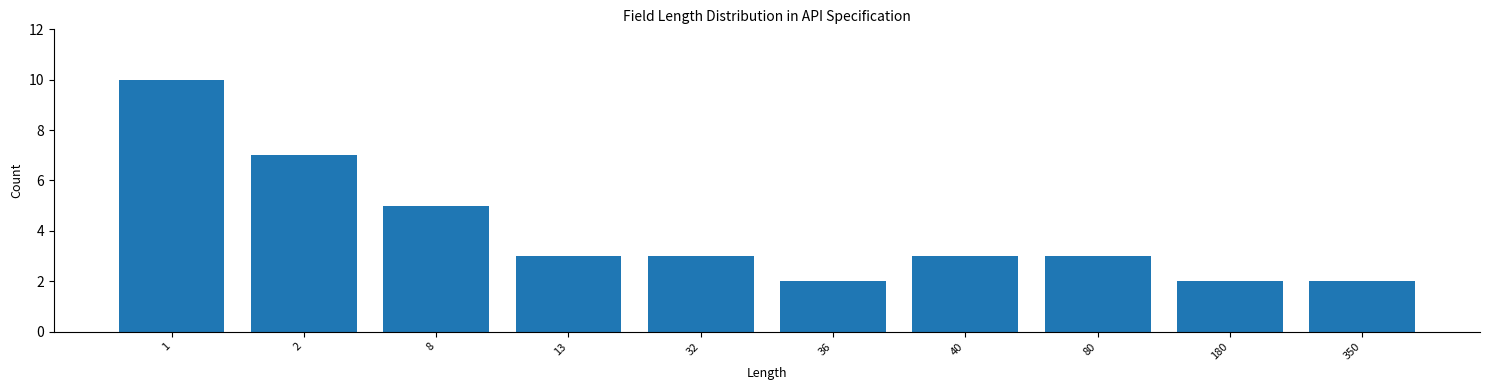

Reading left to right, transcribe all the data shown in this chart.

10	7	5	3	3	2	3	3	2	2